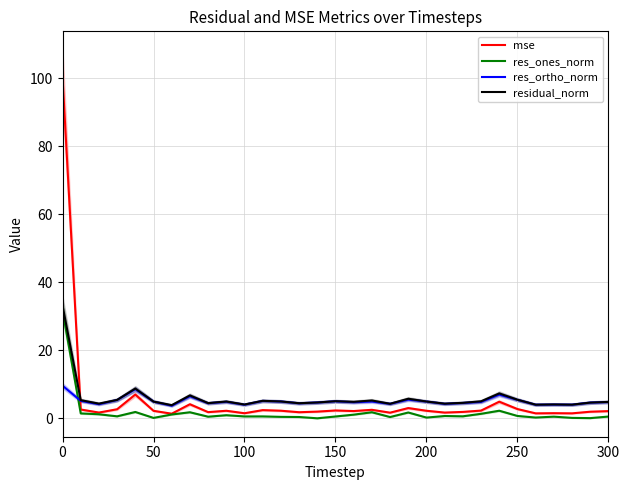

Is the value of mse at 21 greater than the value of res_ortho_norm at 24?

No